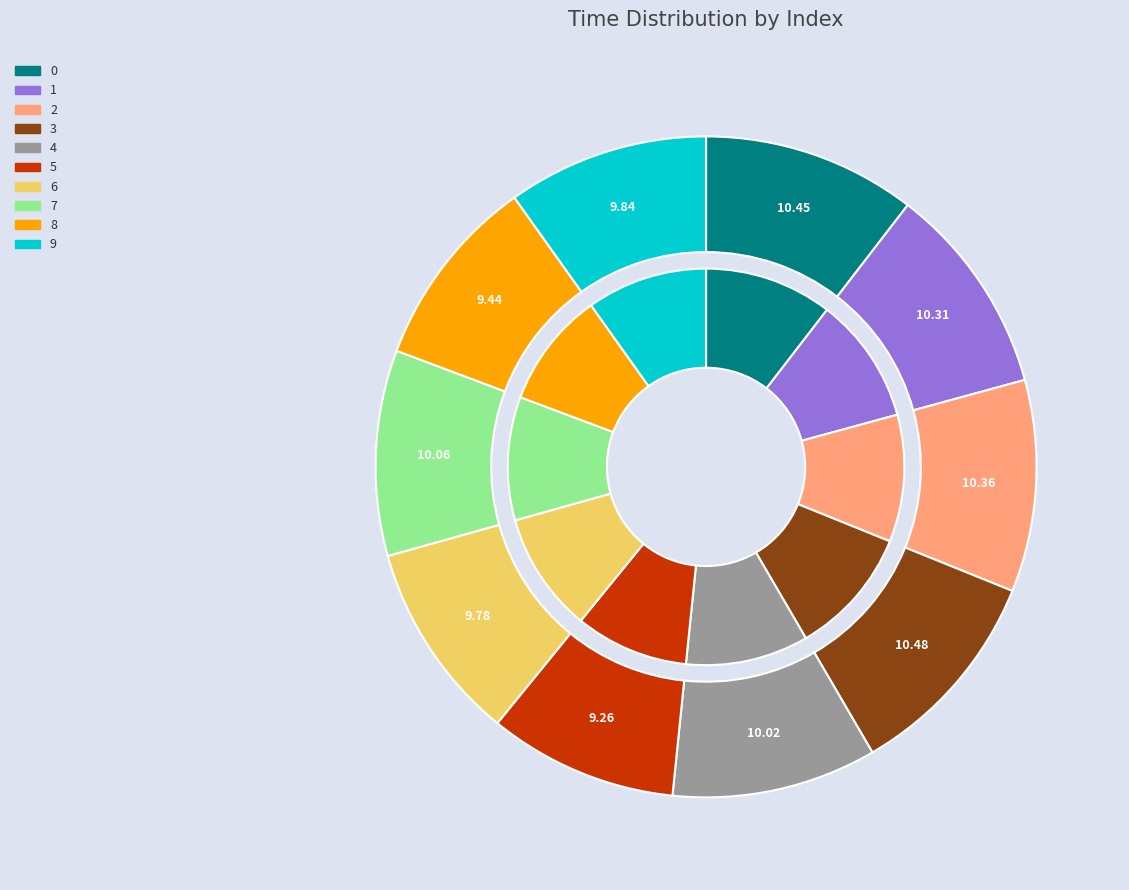

What is the total percentage of 7 and 8?

19.5%